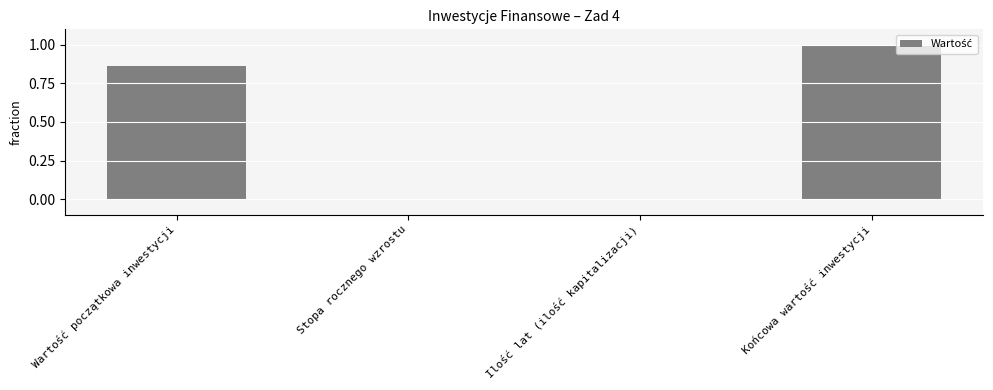

What is the greatest value displayed?

1.0